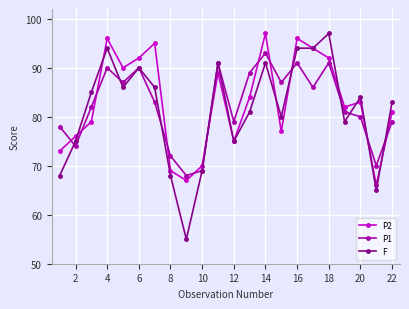

What is the smallest value displayed?

55